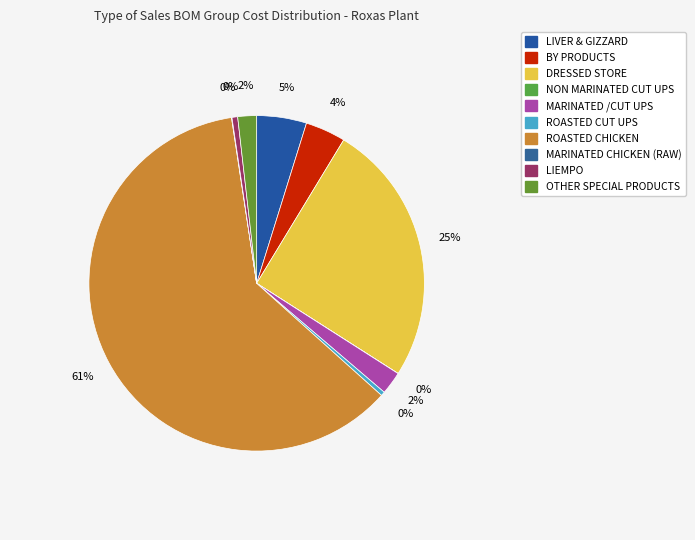

True or false: OTHER SPECIAL PRODUCTS accounts for 15% of the total.

False